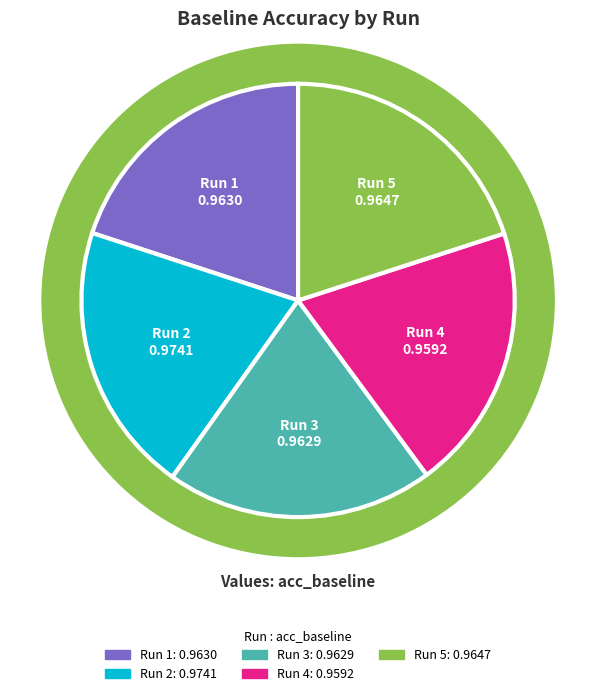

The 3 slice represents 20% of the pie. True or false?

True